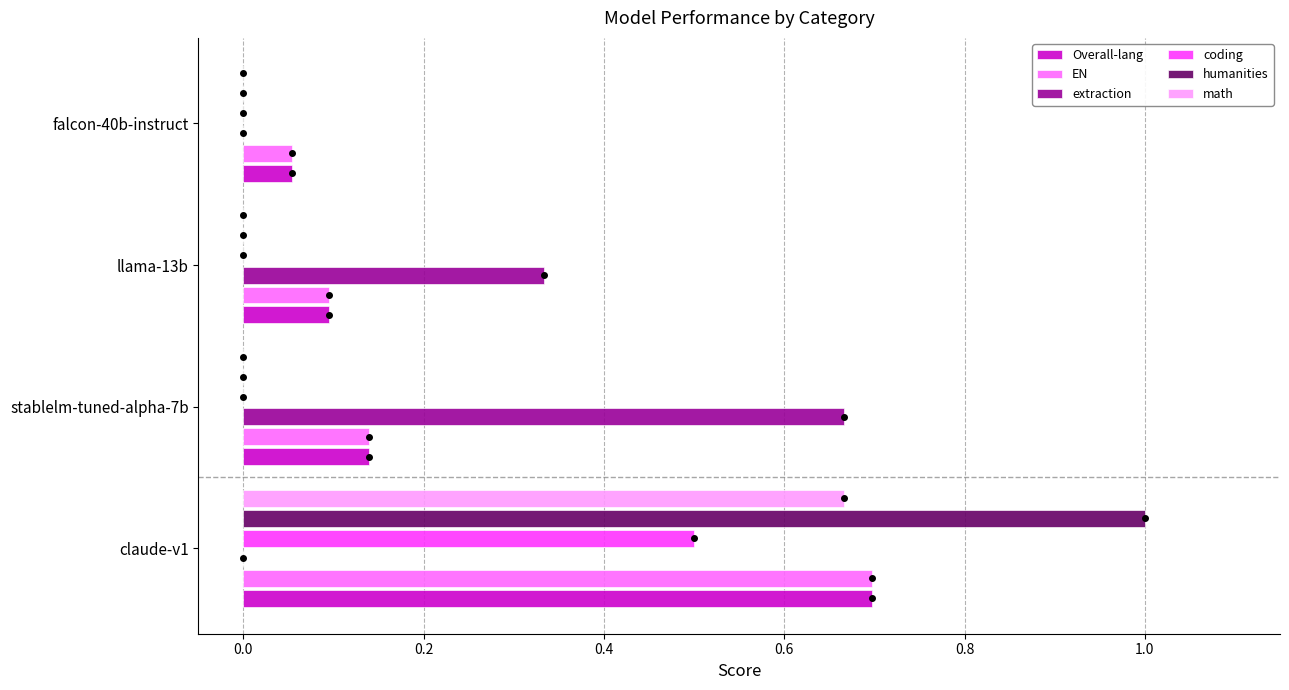

How many data points does each series have?

4